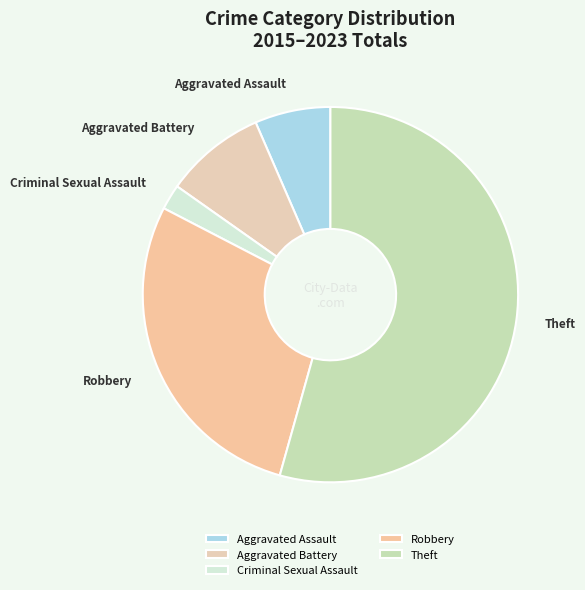

Is it true that Robbery is 28% of the pie?

True